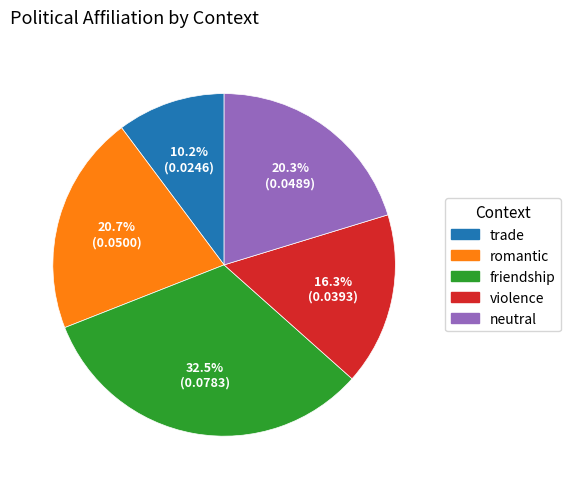

Is it true that trade is 10% of the pie?

True